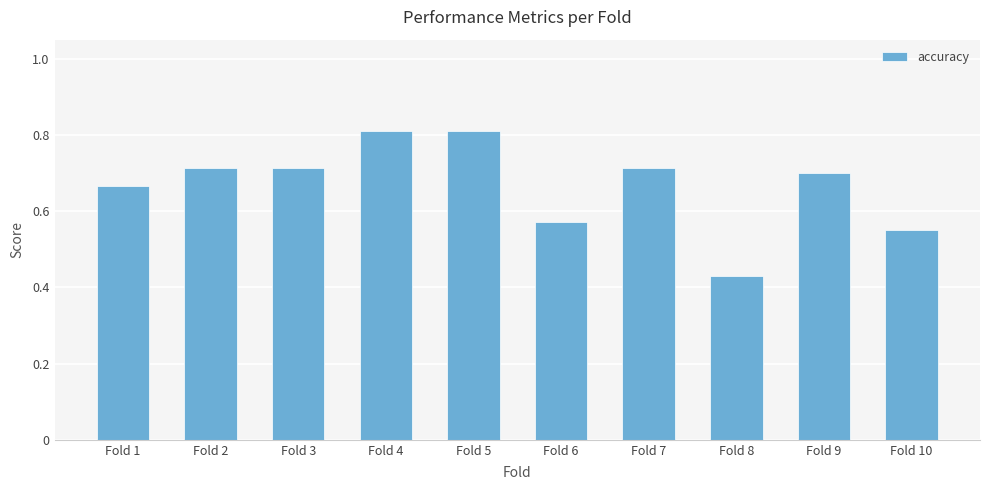

How many values are between 0 and 1?

10